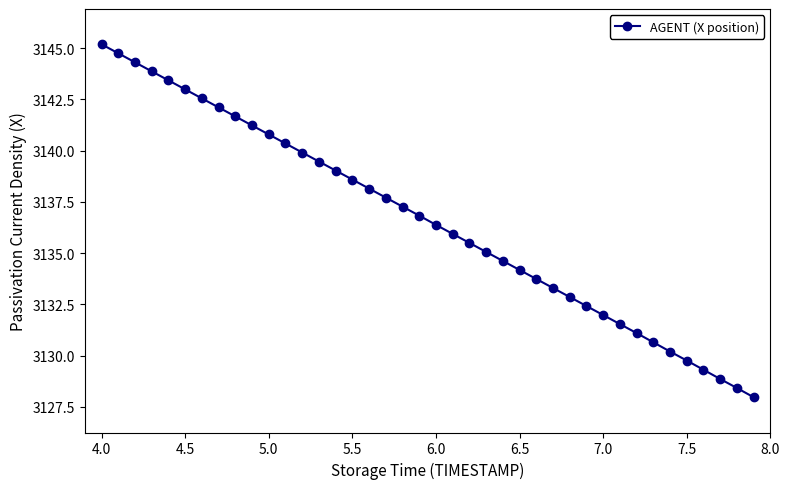

What is the minimum value shown in the chart?

3128.0